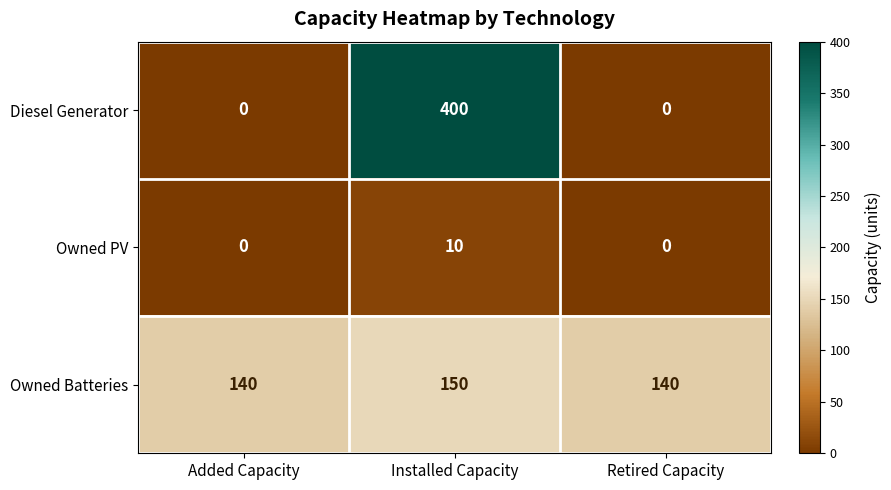

Rank the series by their maximum value, from highest to lowest.

Diesel Generator, Owned Batteries, Owned PV